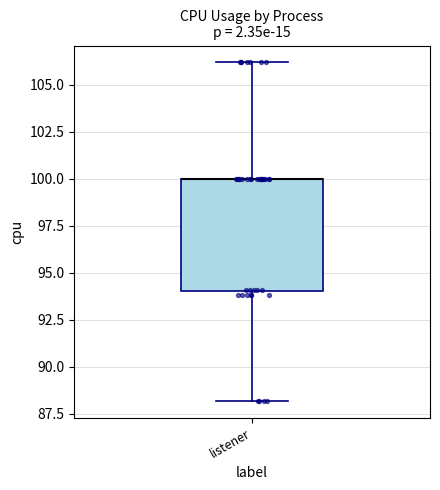

Where is the lower edge of the box for listener on the y-axis? The values are not printed on the chart, so give them approximately, as read against the axis.

94